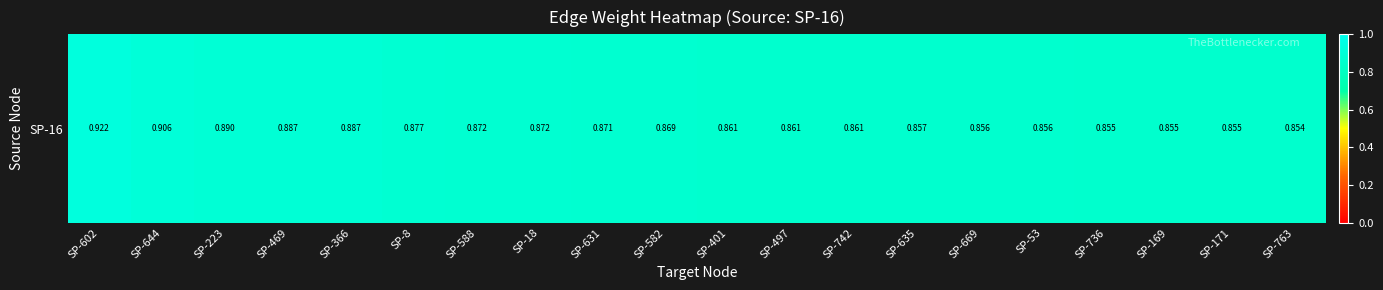

What is the average value?

0.9